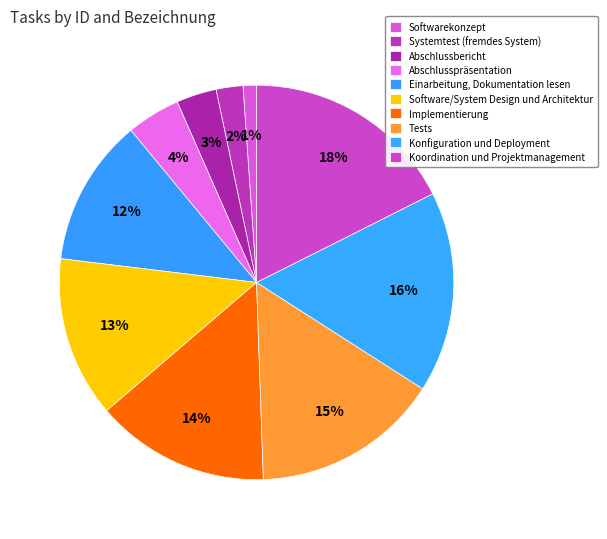

To the nearest percent, what portion does Abschlussbericht represent?

3%